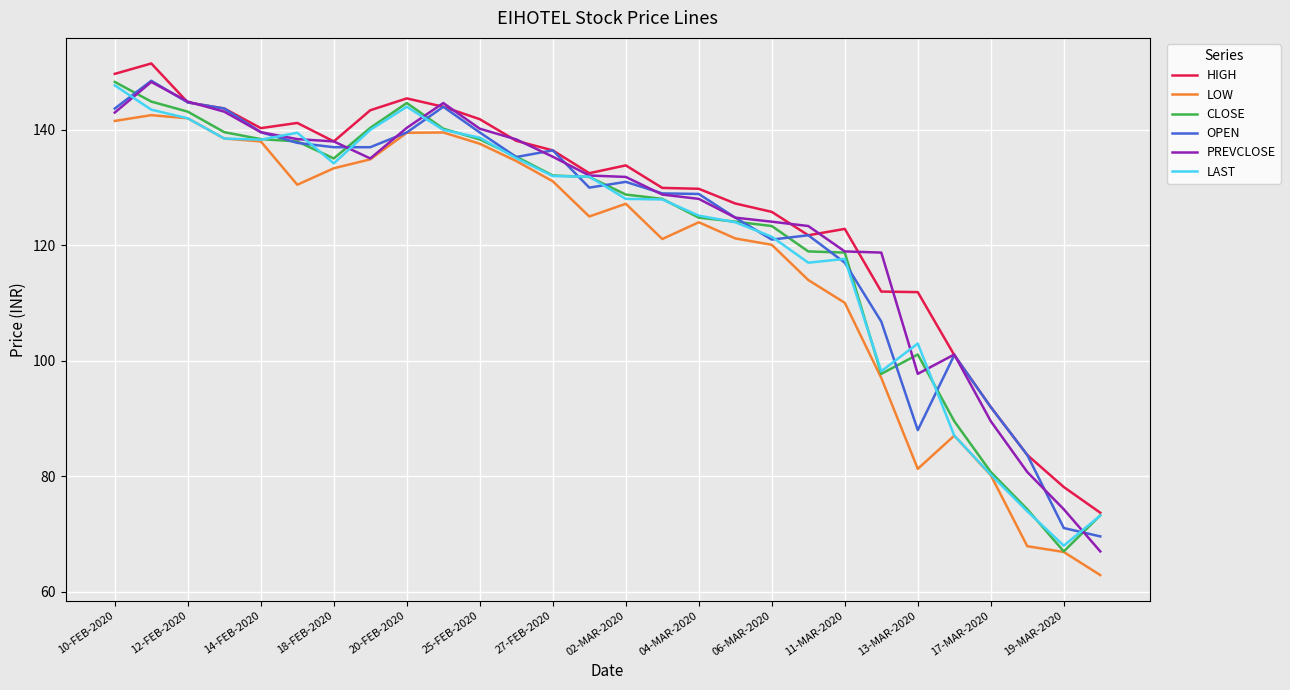

What is the lowest value of the LOW series?

62.9